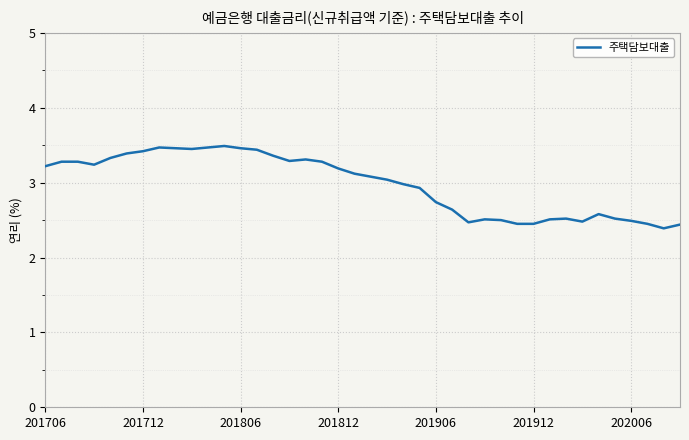

What is the difference between the maximum and minimum values?

1.1